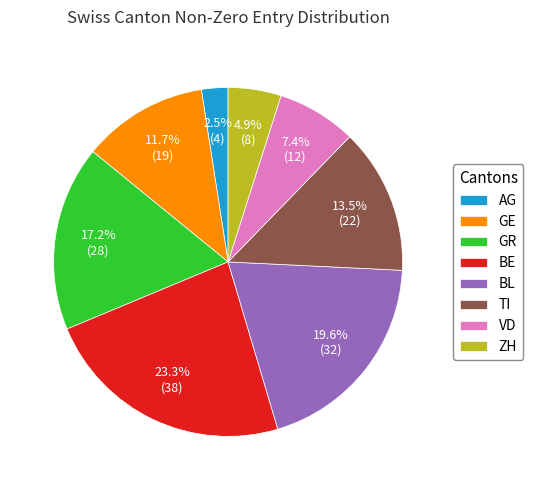

Which category has the smallest portion of the pie?

AG